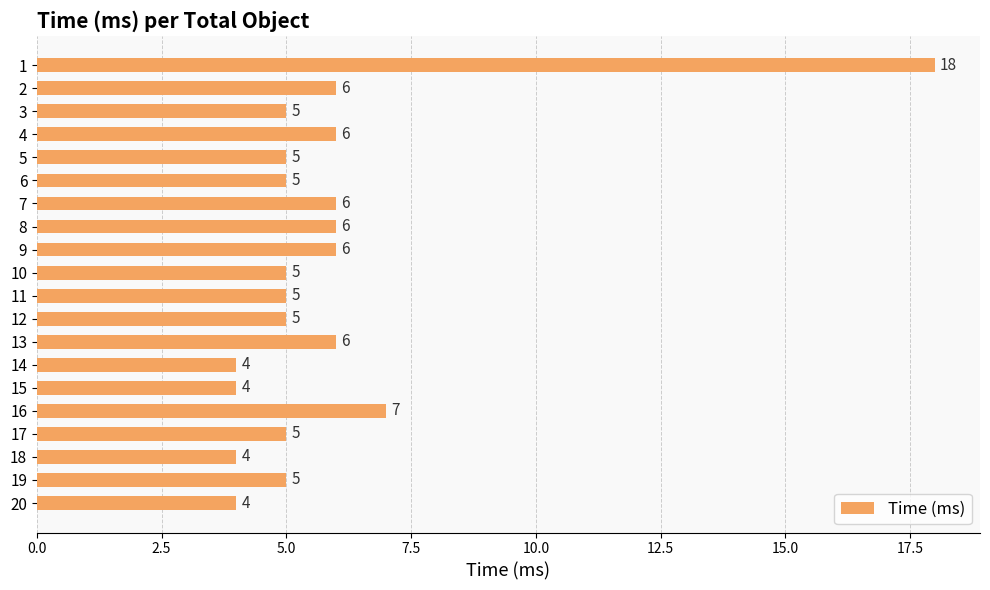

True or false: the data shows 1 at 9.

False